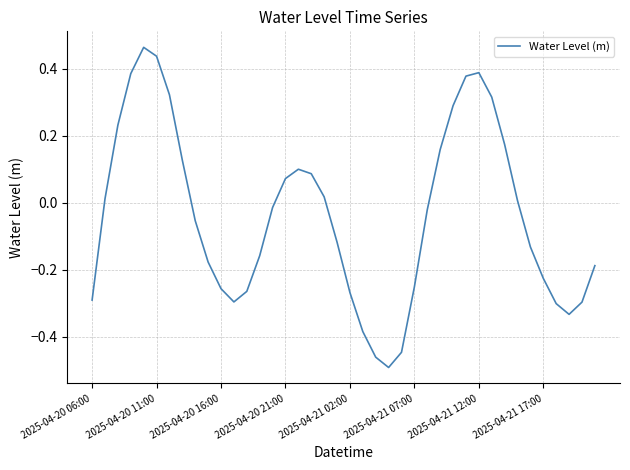

Does the chart have visible grid lines?

Yes